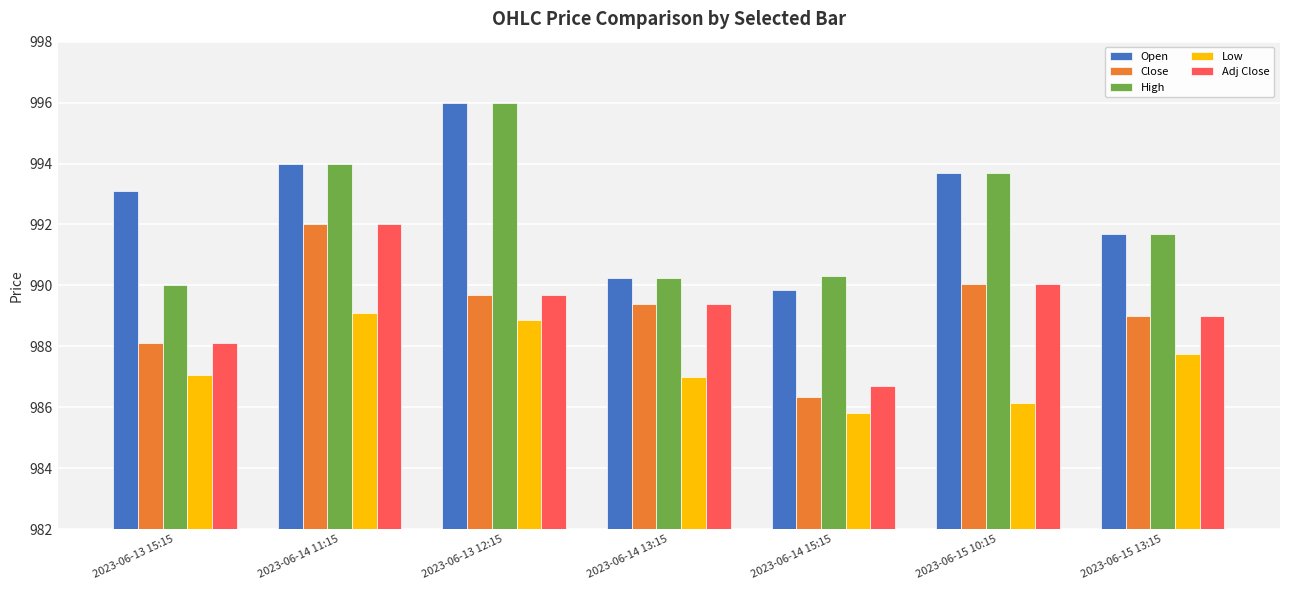

Which series has the largest total across all categories?

Open